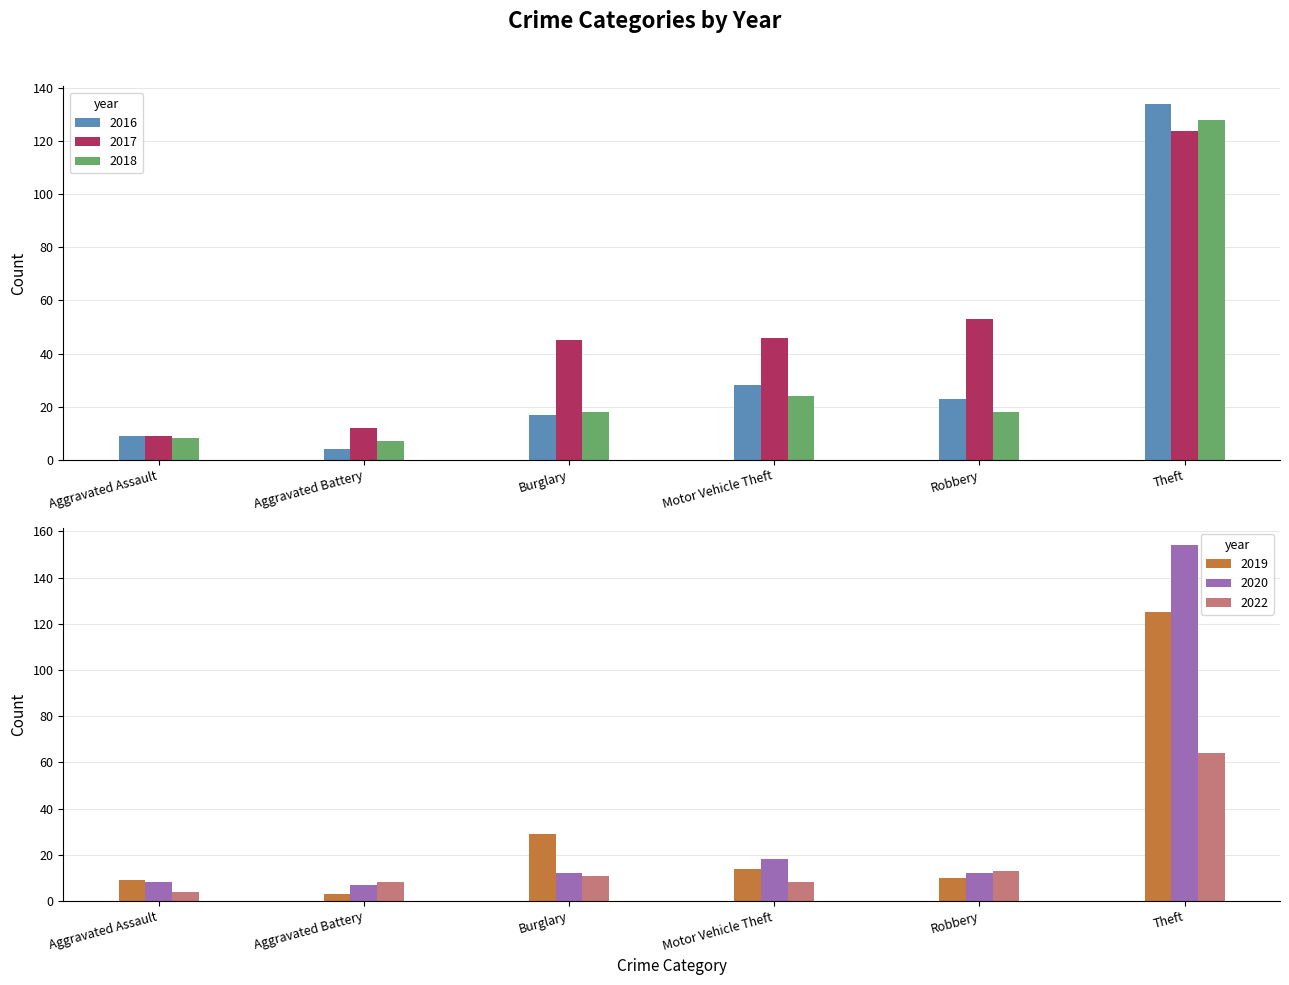

What is the highest value of the 2019 series?

125